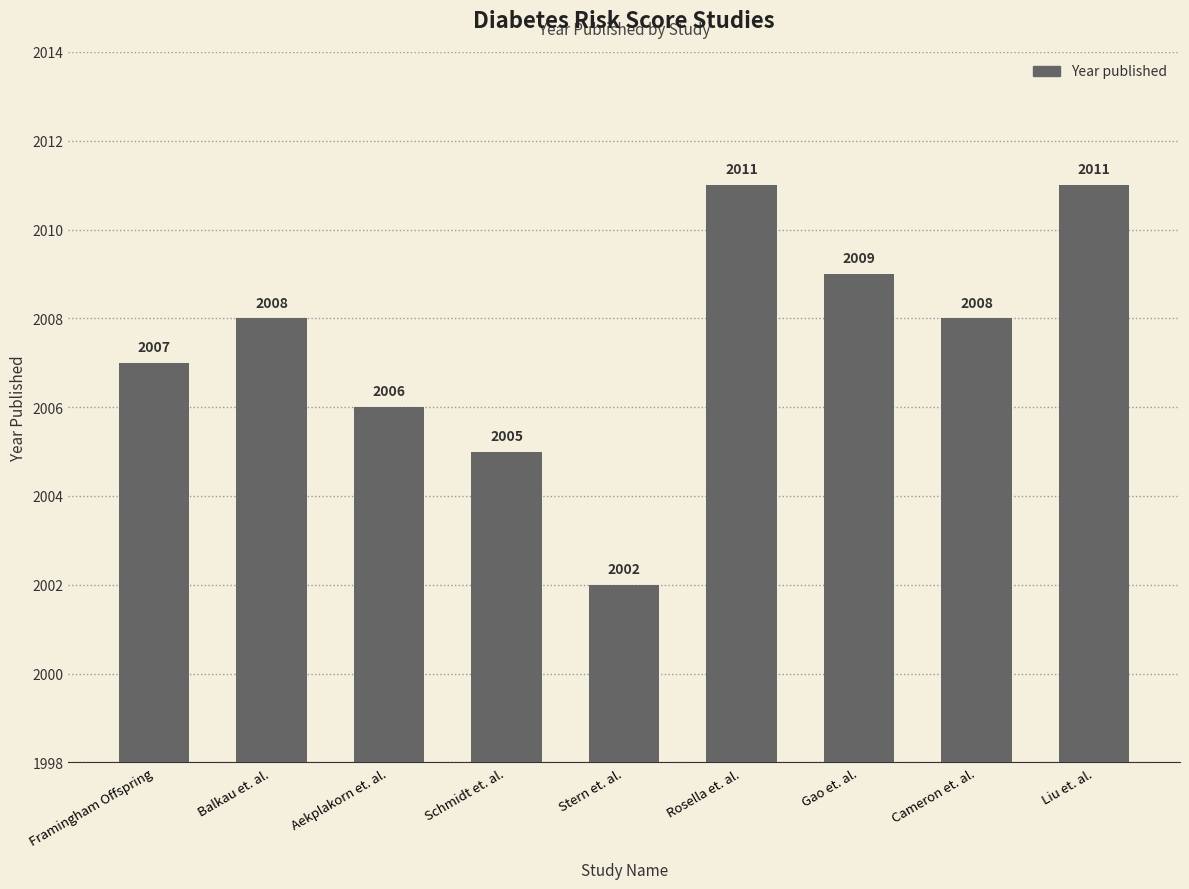

Does the chart contain any negative values?

No